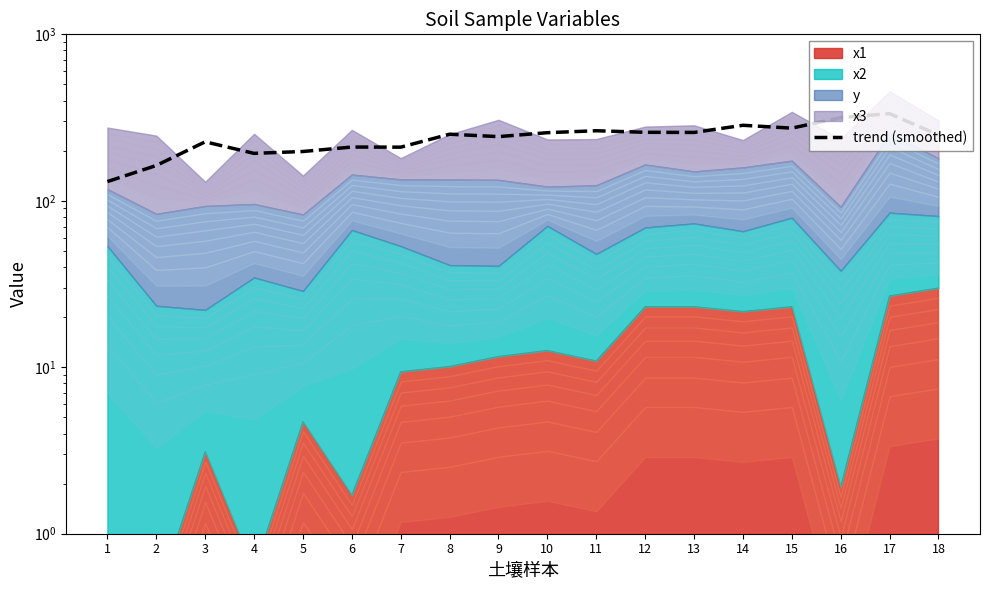

Which category has the highest value across all series?

17